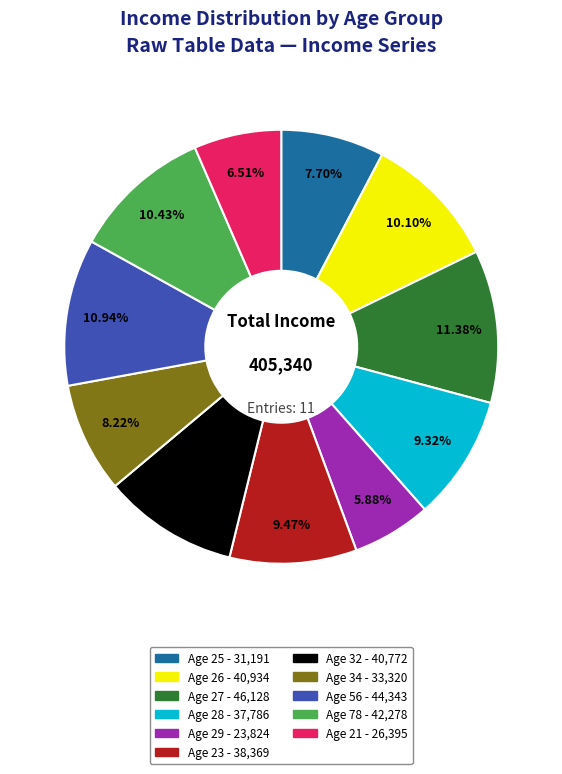

To the nearest percent, what percentage of the pie is Age 25?

8%